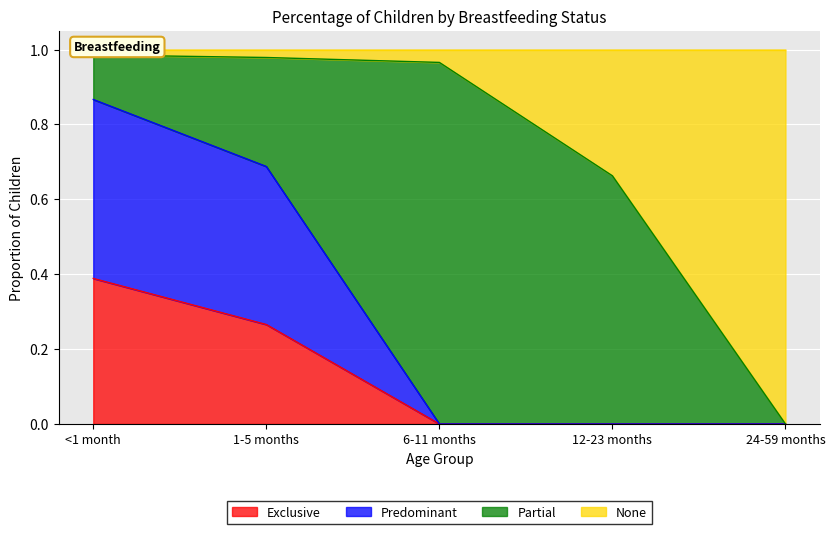

List the labels in order of Predominant value, largest first.

<1 month, 1-5 months, 6-11 months, 12-23 months, 24-59 months